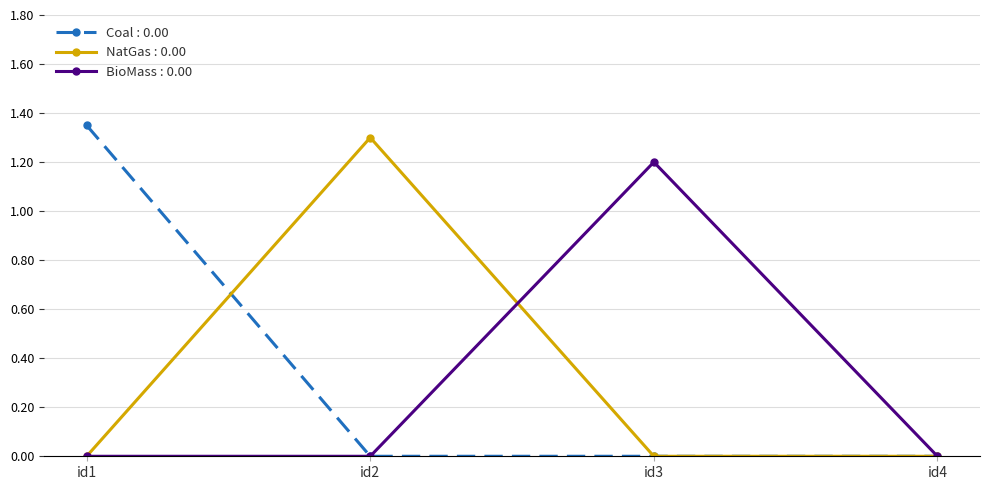

What is the difference between the highest and lowest values at id3?

1.2